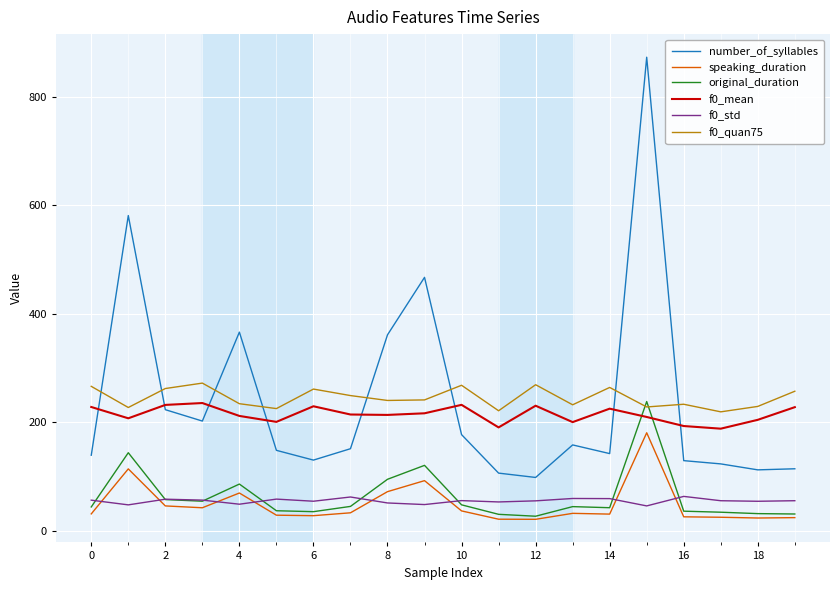

What is the minimum value shown in the chart?

20.8